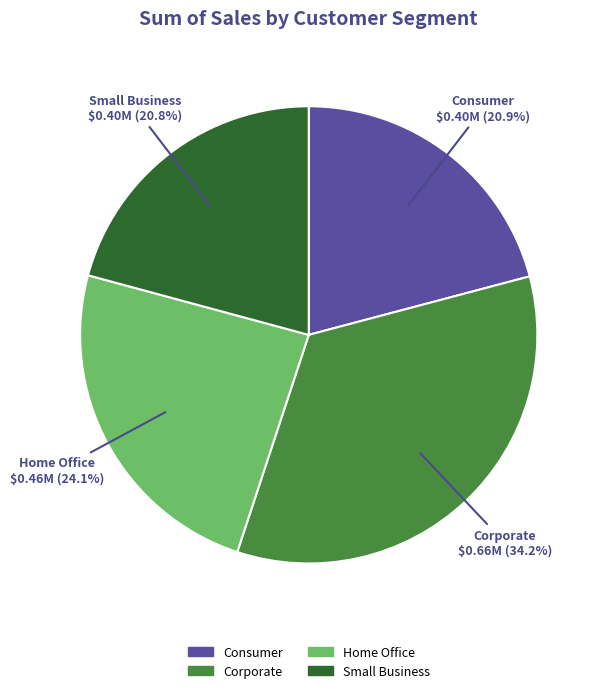

What is the ratio of the value at Corporate to the value at Small Business?

1.6